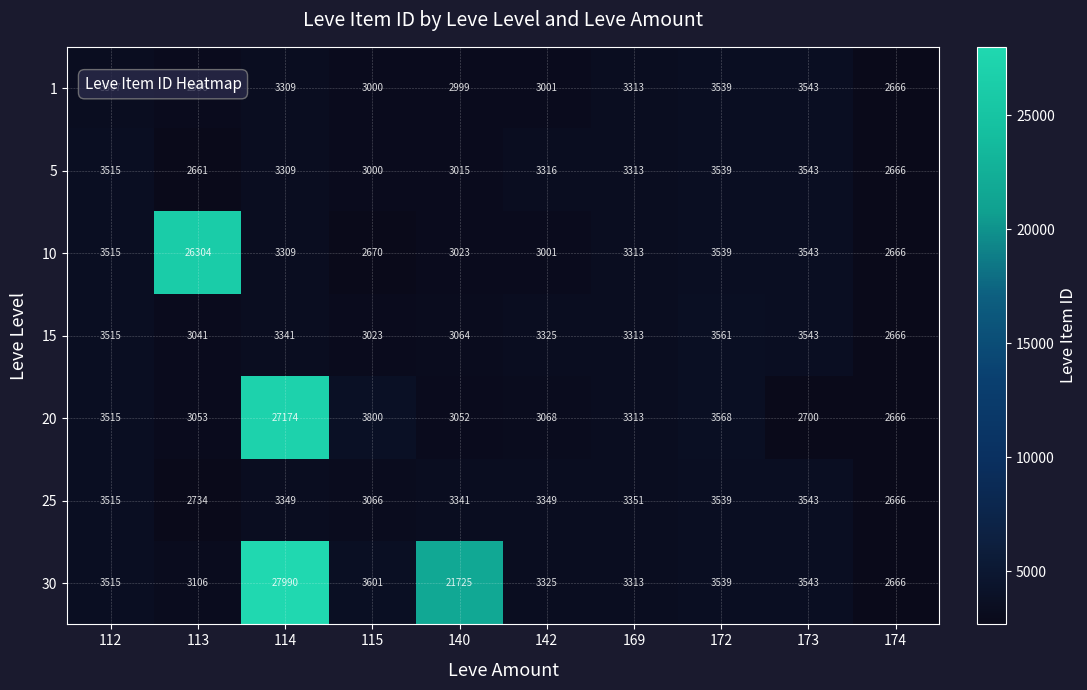

Which series has the largest total across all categories?

30